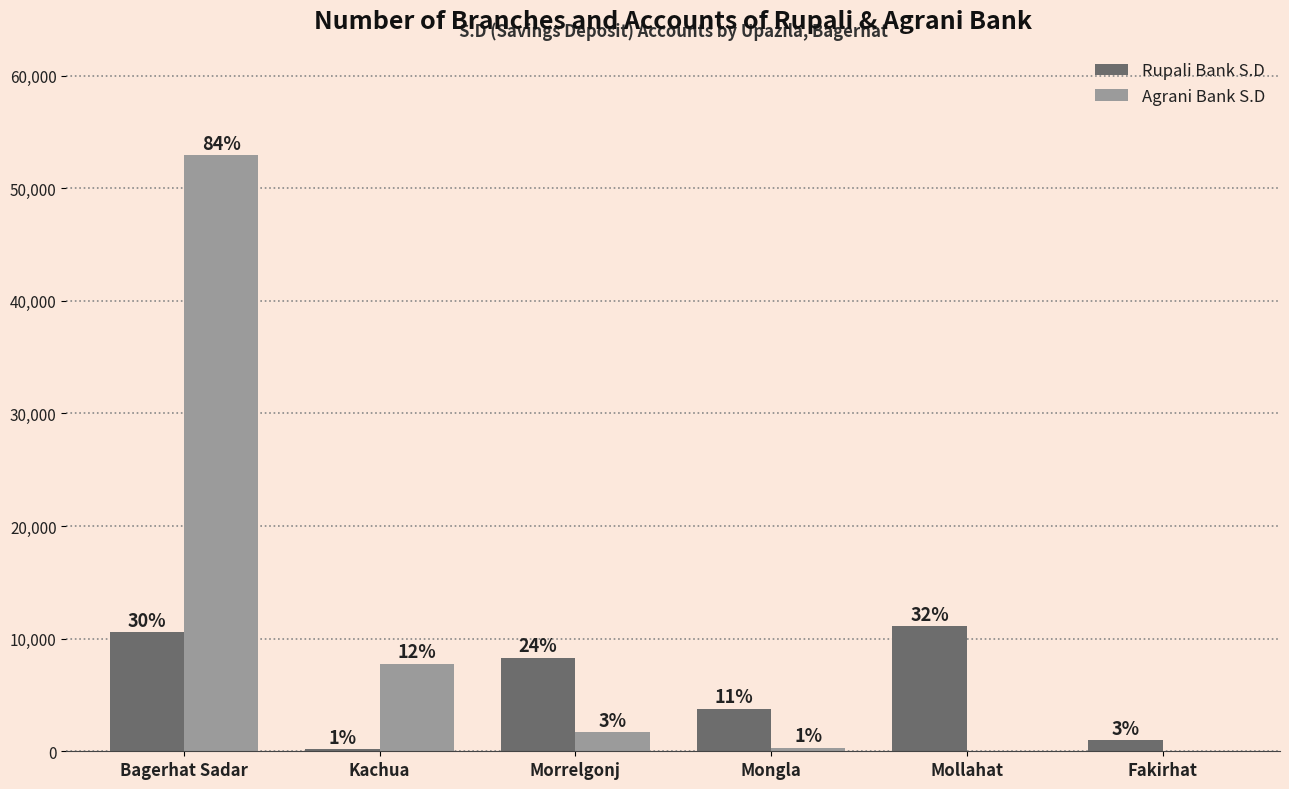

How many groups of bars are there?

6